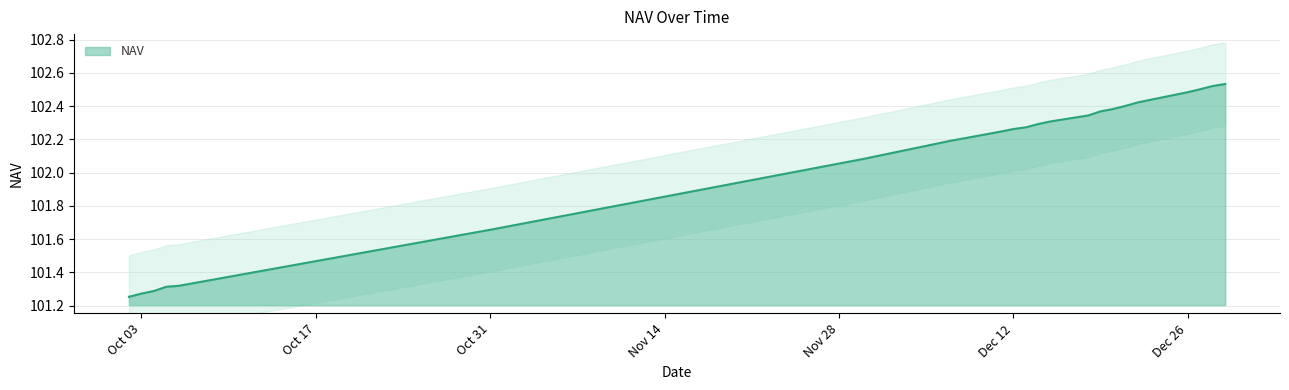

What is the maximum value shown in the chart?

102.5